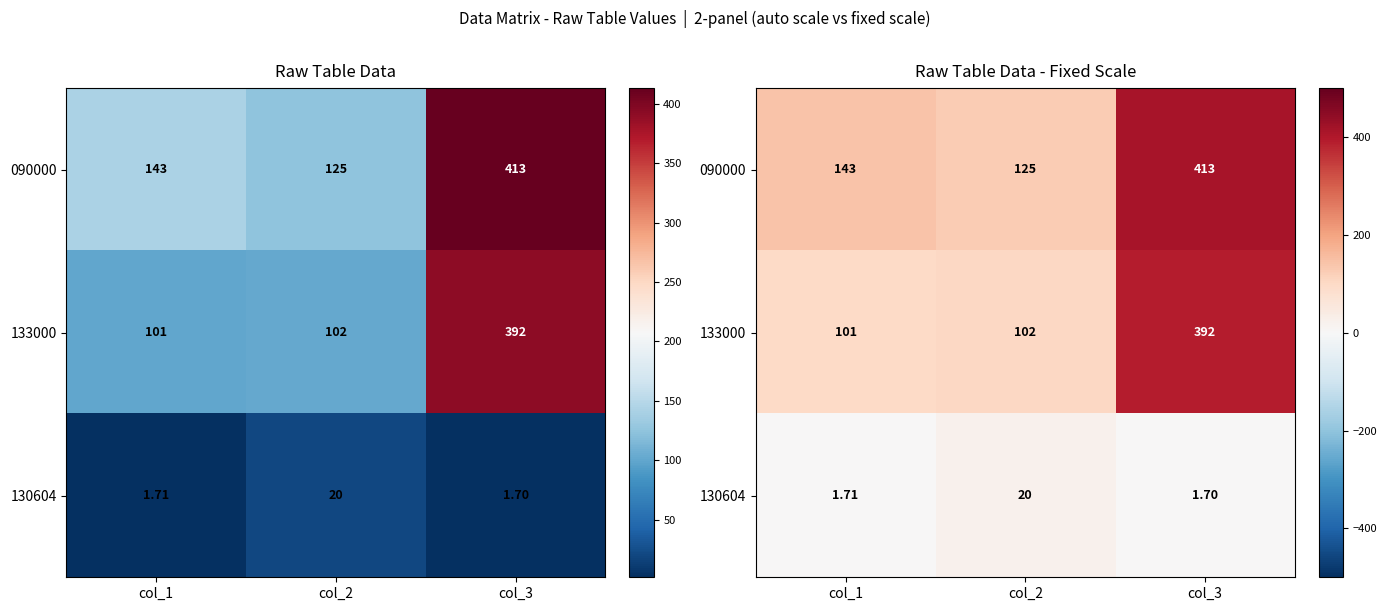

What is the greatest value displayed?

413.0